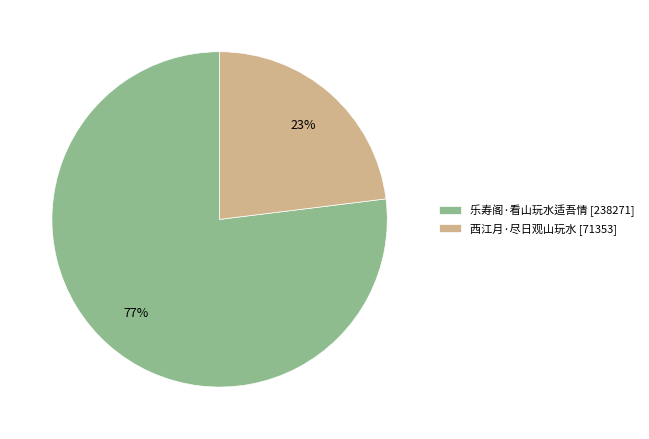

Which slice is the largest?

乐寿阁·看山玩水适吾情